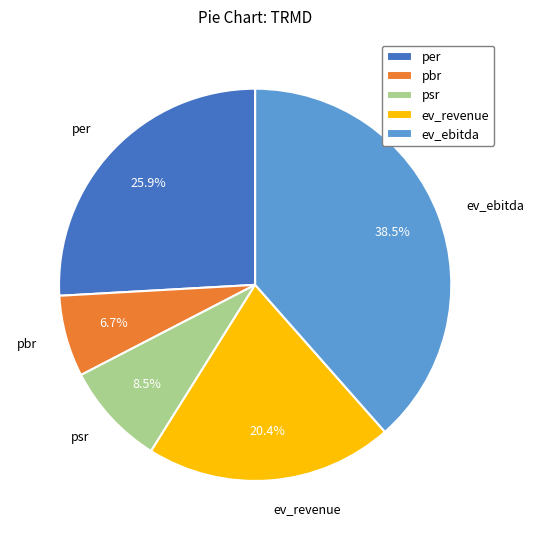

Which slice is the largest?

ev_ebitda